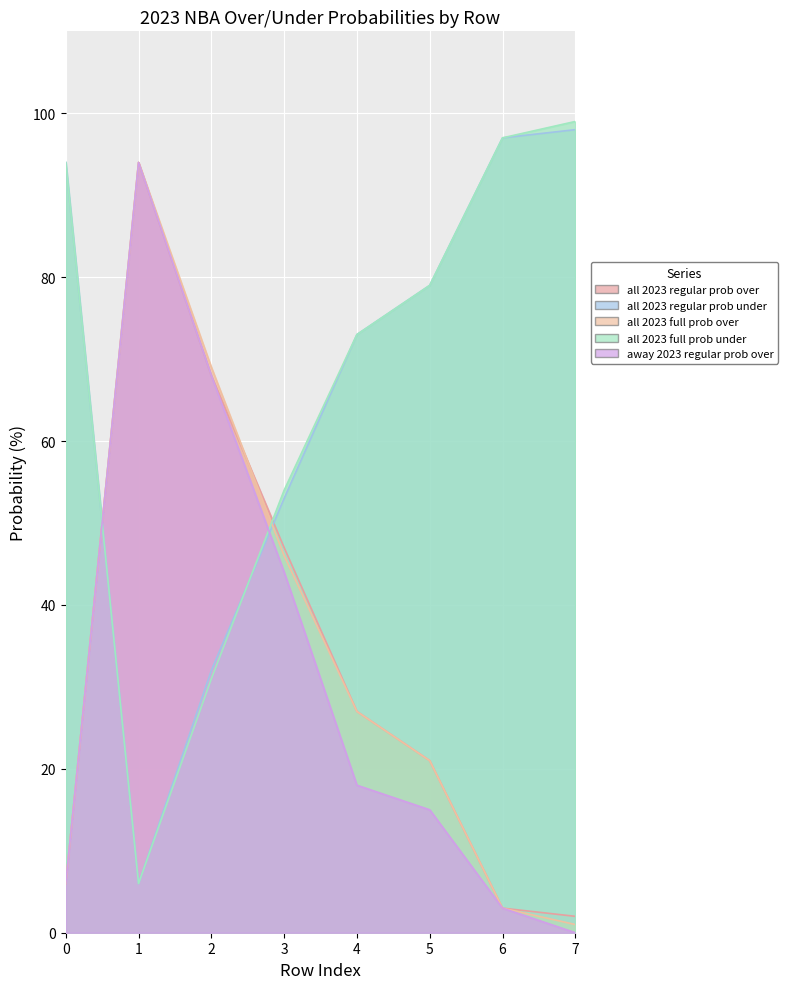

What is the spread (max minus min) of values at 7?

99